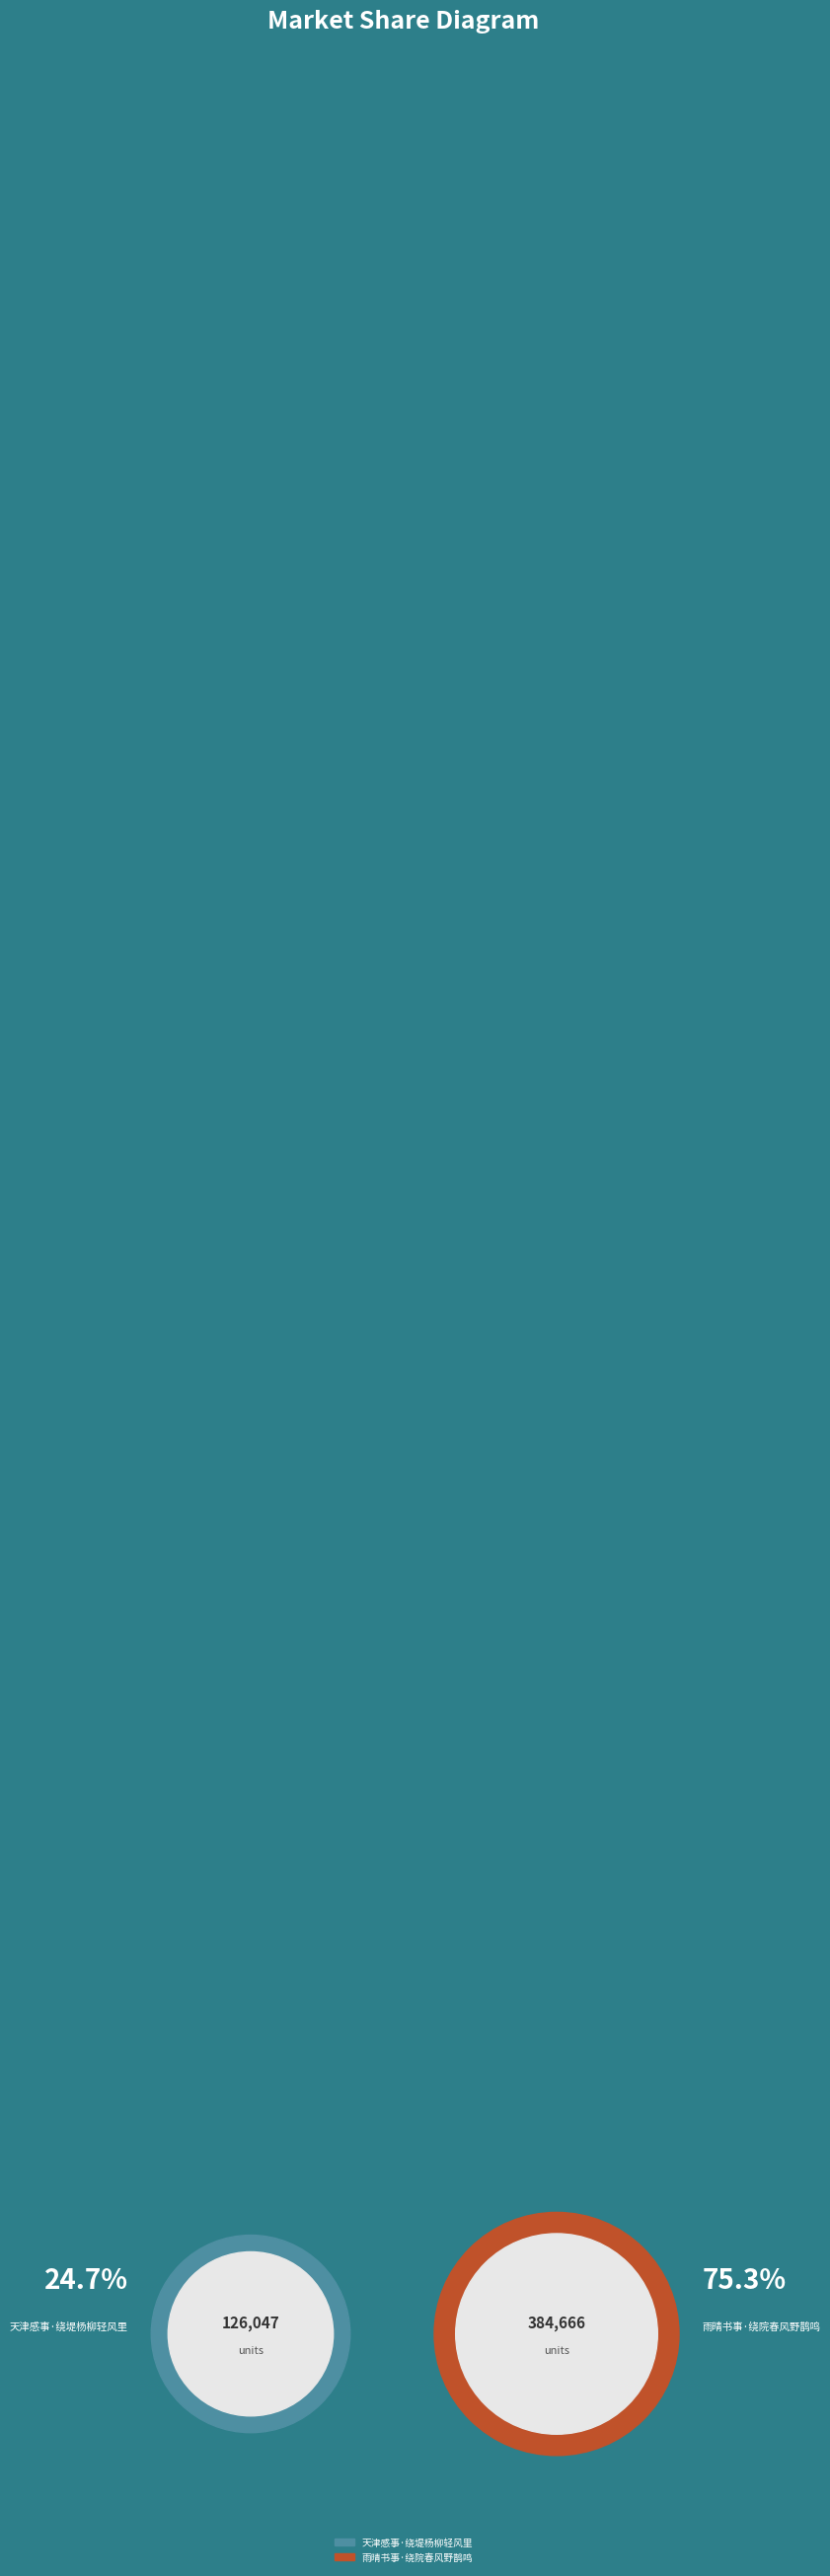

To the nearest percent, what portion does 雨晴书事·绕院春风野鹊鸣 represent?

75%